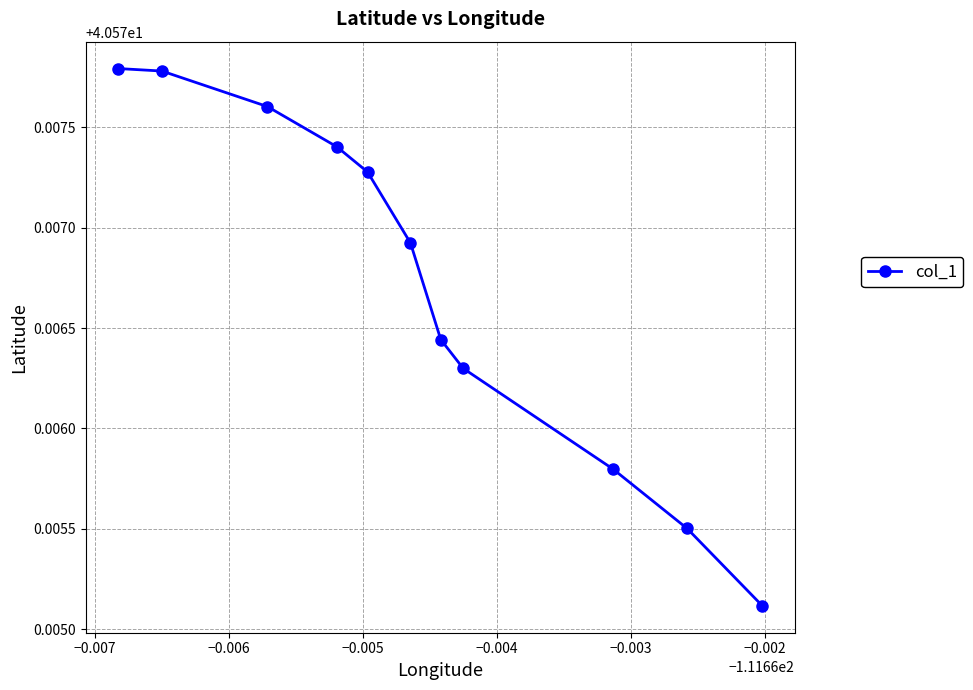

Count the values in the range 40 to 41.

11